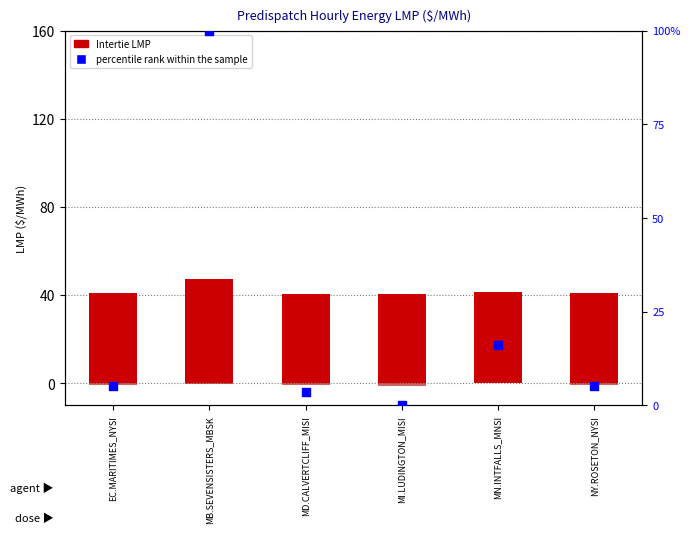

At which category is the sum across all series the highest?

MB.SEVENSISTERS_MBSK